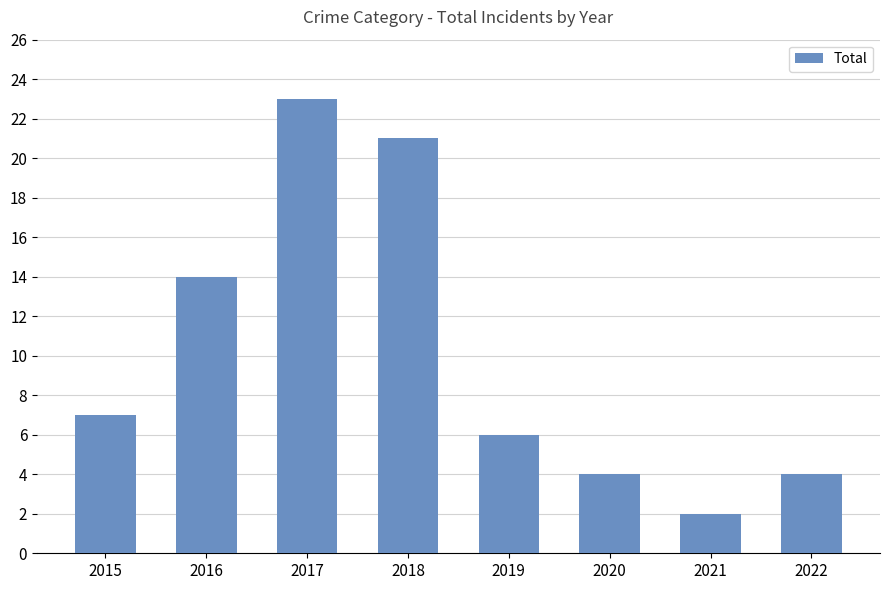

Where is the data nearest to the value 12?

2016